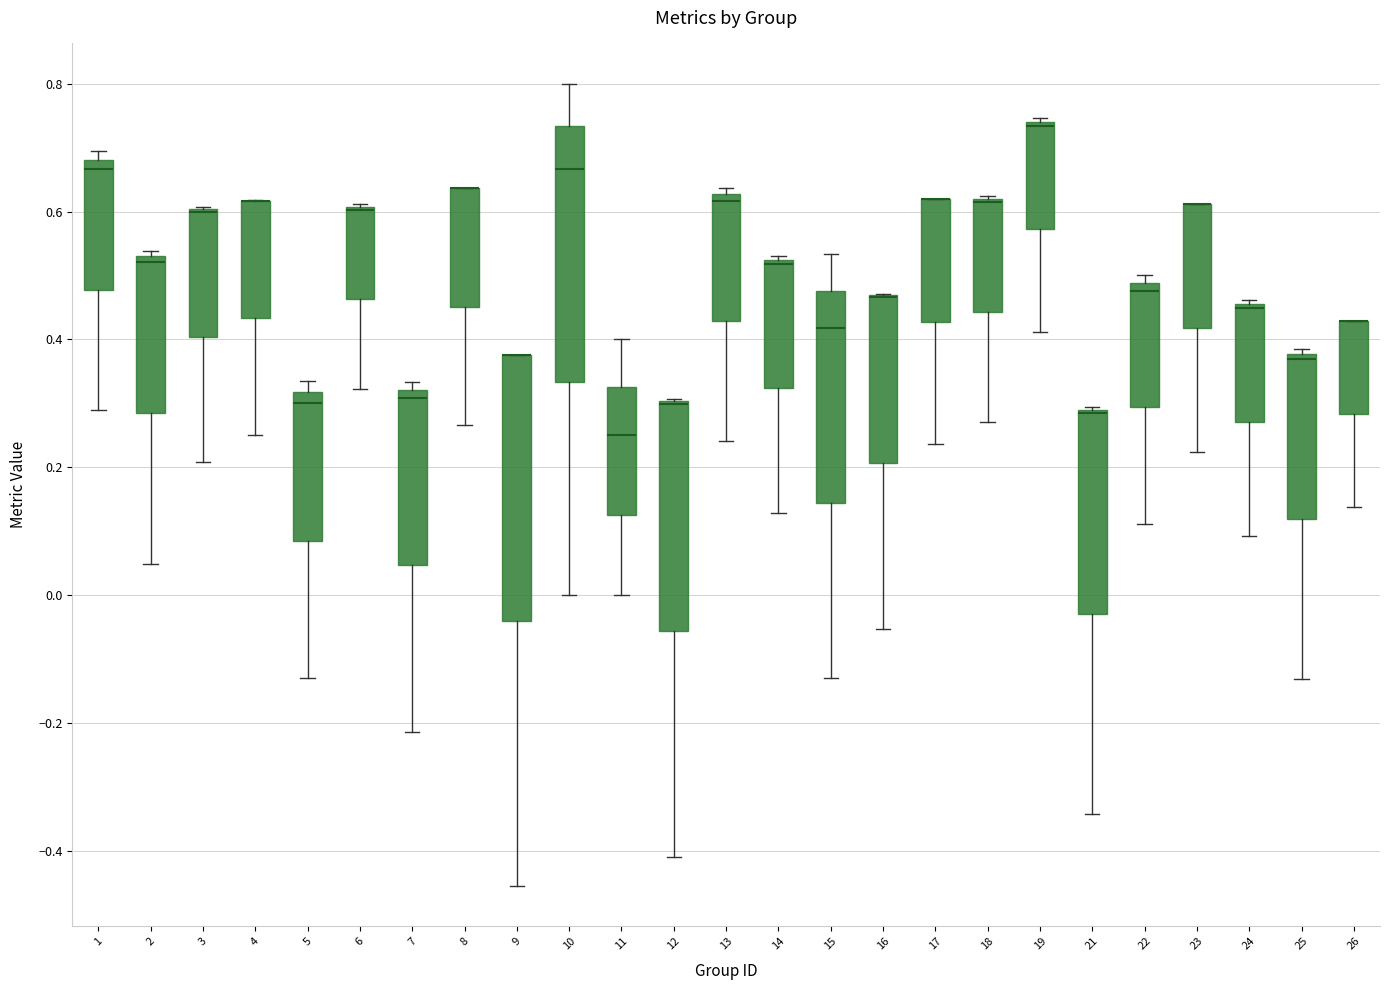

Where is the upper edge of the box at x = 1 on the y-axis? The values are not printed on the chart, so give them approximately, as read against the axis.

0.68